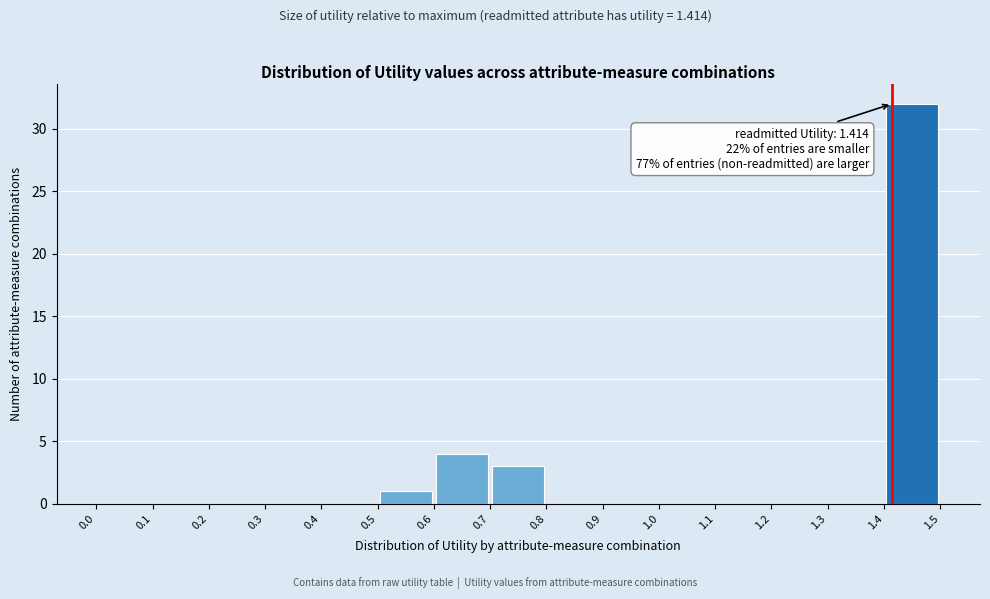

Which range on the x-axis has the tallest bar?

1.4 to 1.5